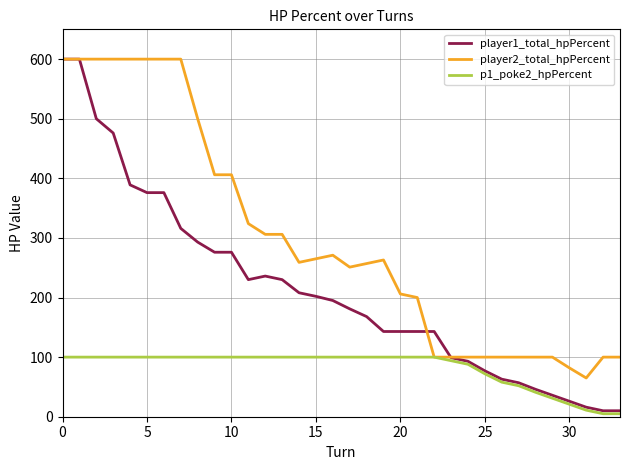

Which series has the largest total across all categories?

player2_total_hpPercent